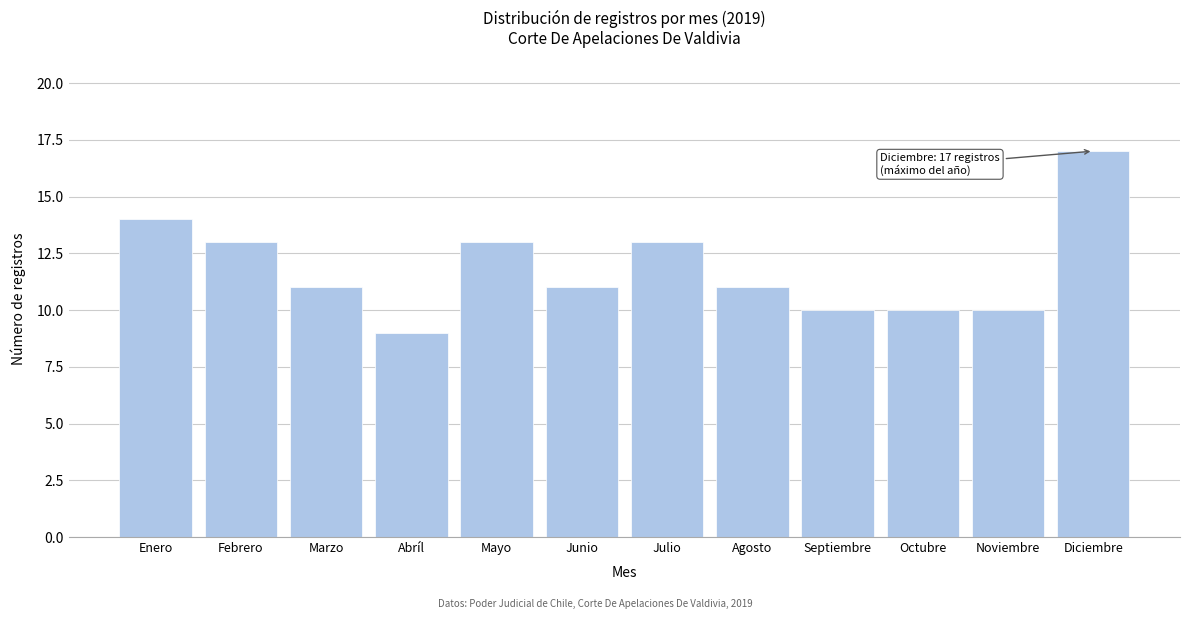

Reading left to right, list all the values displayed in this chart.

Enero=14	Febrero=13	Marzo=11	Abríl=9	Mayo=13	Junio=11	Julio=13	Agosto=11	Septiembre=10	Octubre=10	Noviembre=10	Diciembre=17